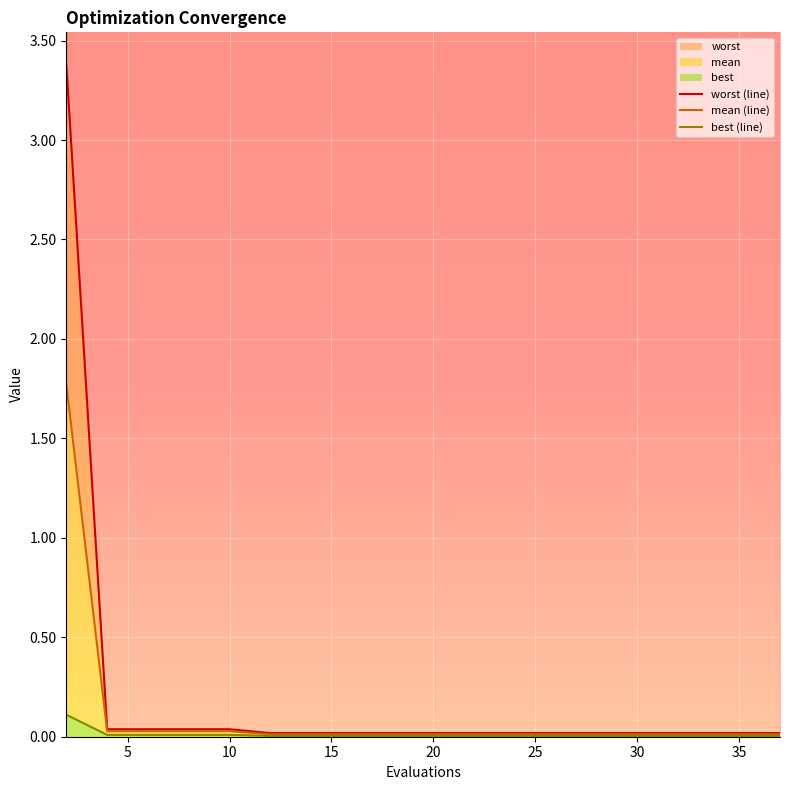

Between 5 and 18, which is larger?

5